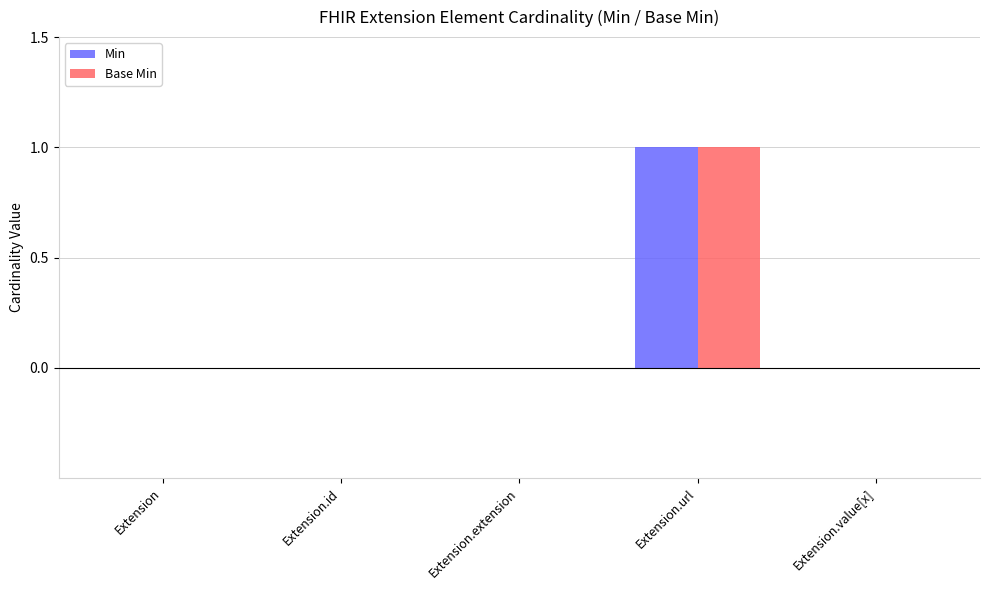

At which category is the sum across all series the highest?

Extension.url